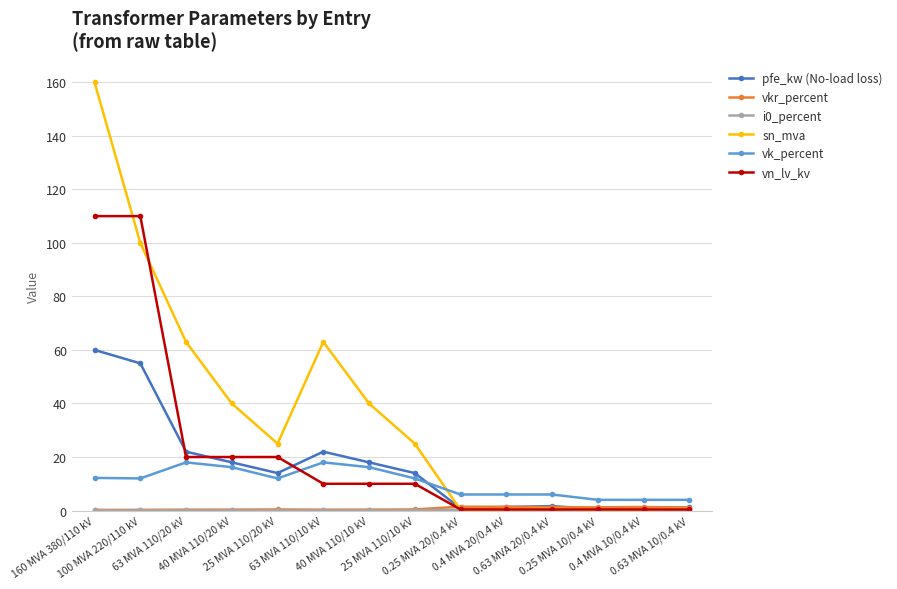

Which series has the largest range (max minus min)?

sn_mva